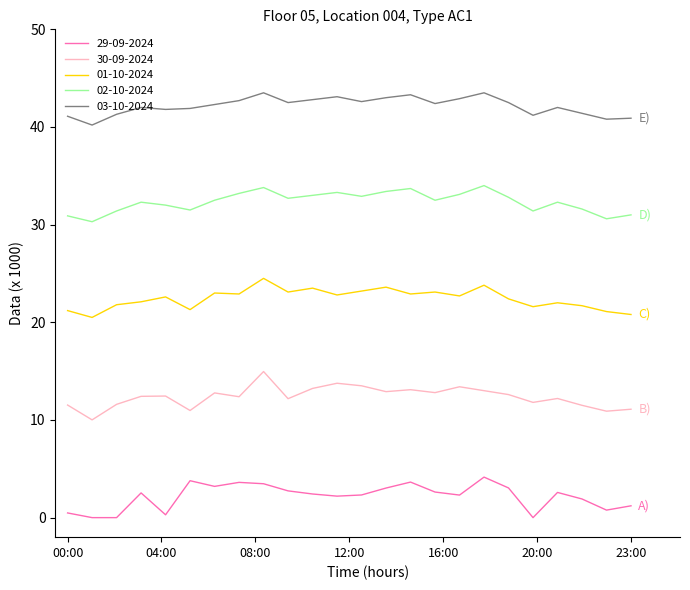

Rank the series by their average value, from highest to lowest.

03-10-2024, 02-10-2024, 01-10-2024, 30-09-2024, 29-09-2024